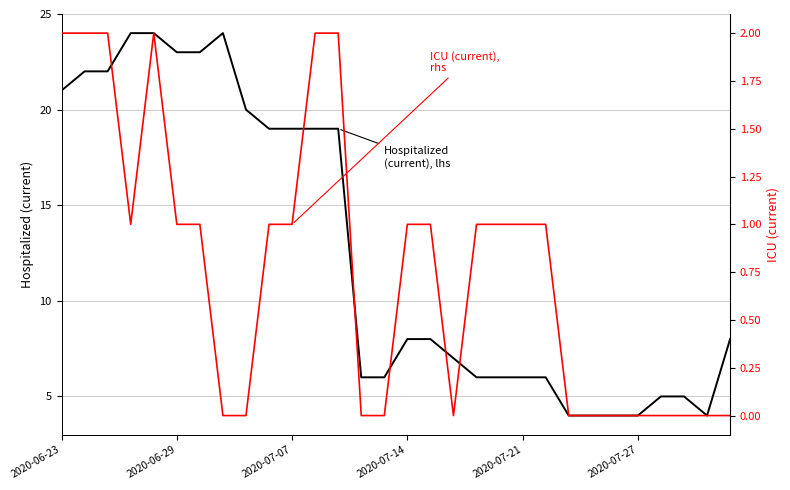

What is the highest value of the Hospitalized (current), lhs series?

24